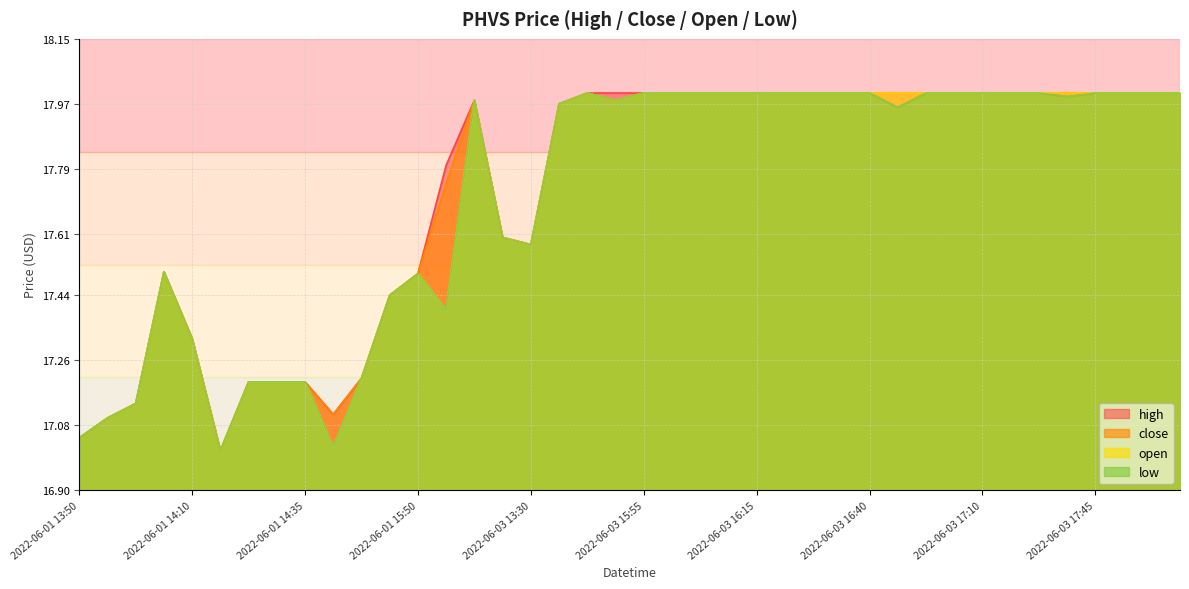

What is the minimum value for open?

17.0